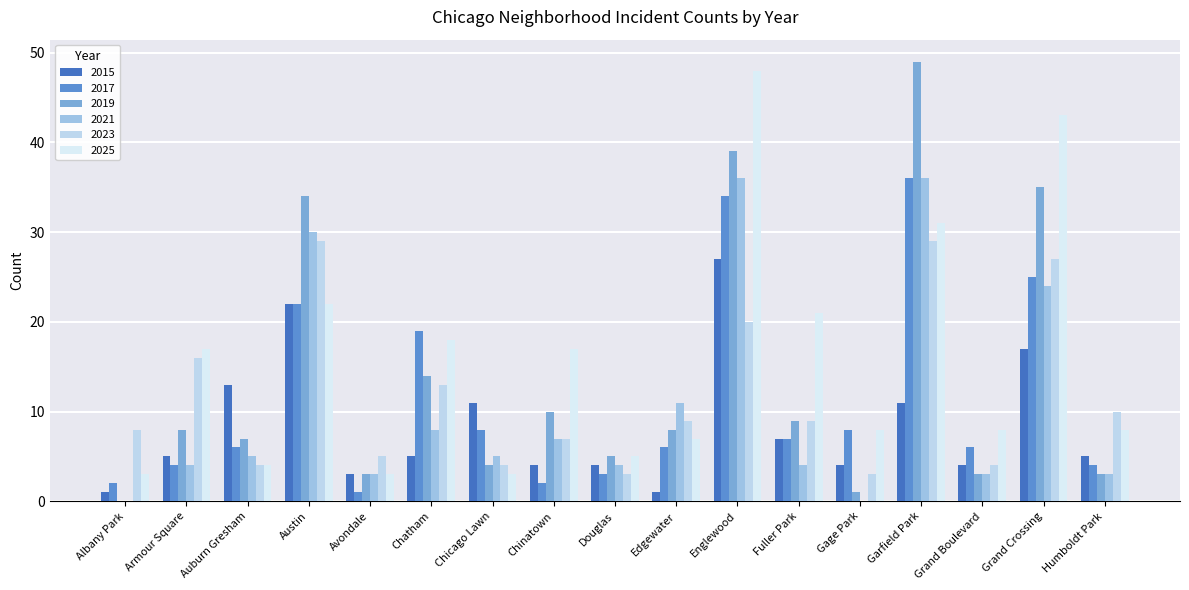

Between Englewood and Grand Crossing, which series saw the biggest shift?

2021